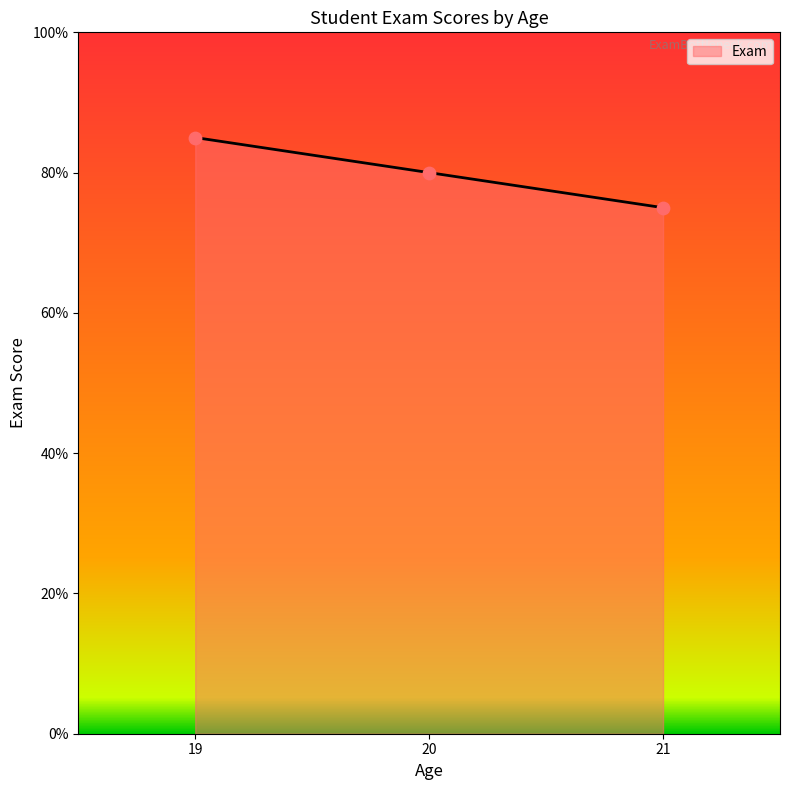

Approximately how many times larger is the value at 19 compared to 21?

1.1